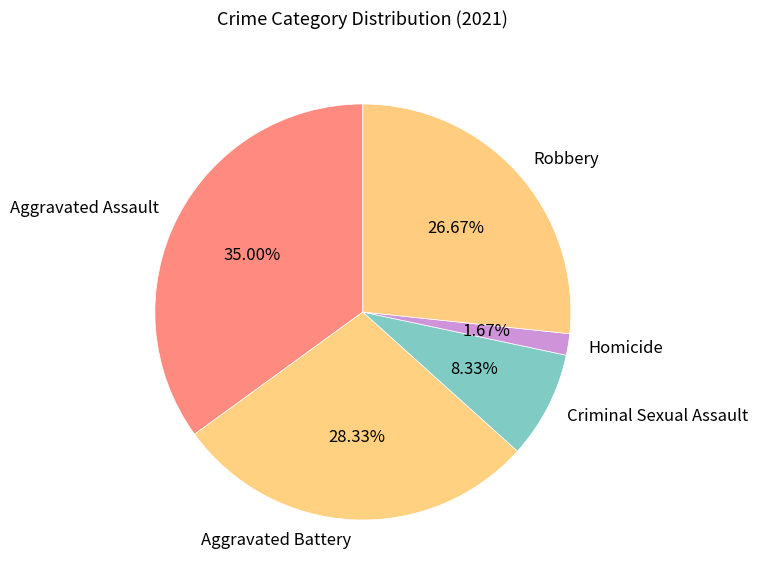

What percentage is the Criminal Sexual Assault slice, to the nearest percent?

8%